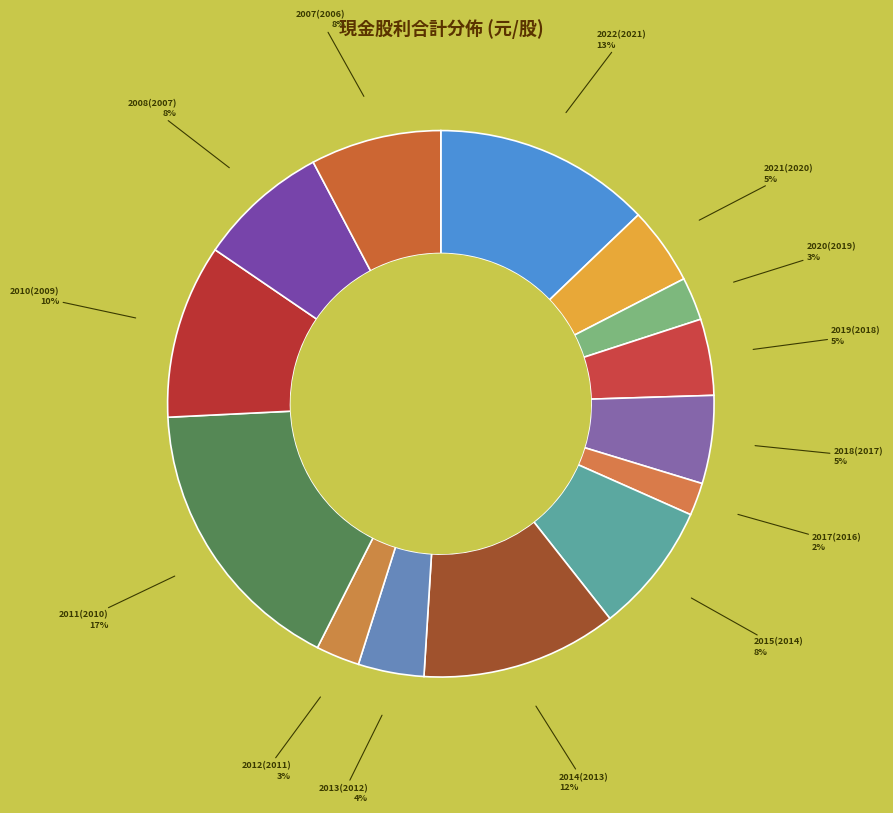

How many segments does this pie chart have?

14